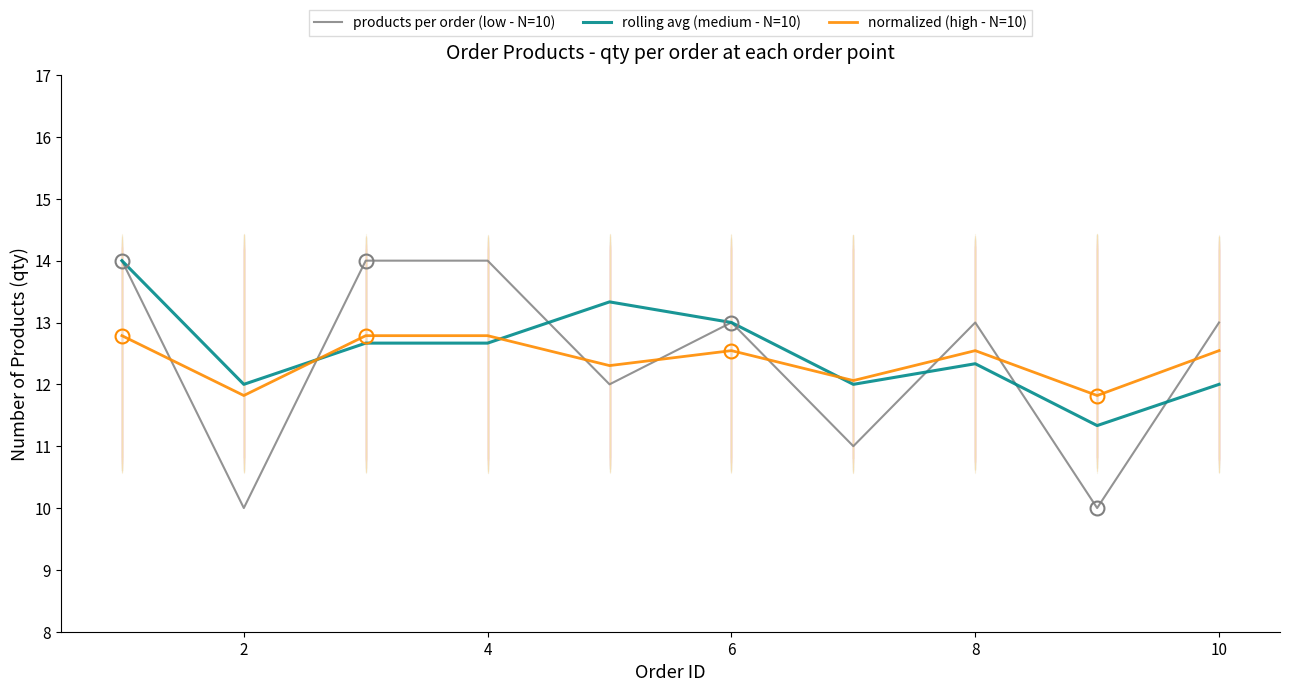

Which series ends up on top after the final intersection of products per order (low - N=10) and normalized (high - N=10)?

products per order (low - N=10)